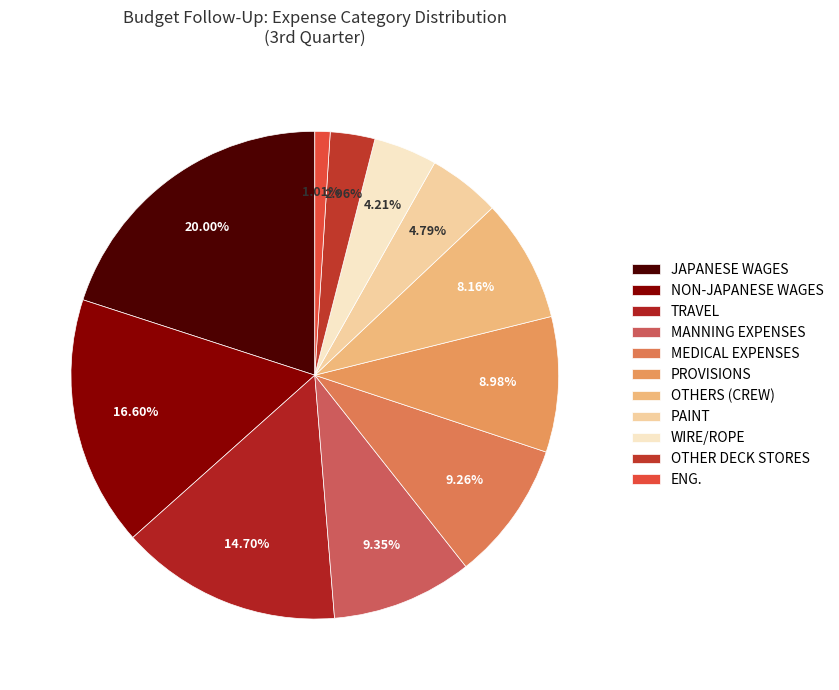

What is the smallest slice in the pie chart?

ENG.